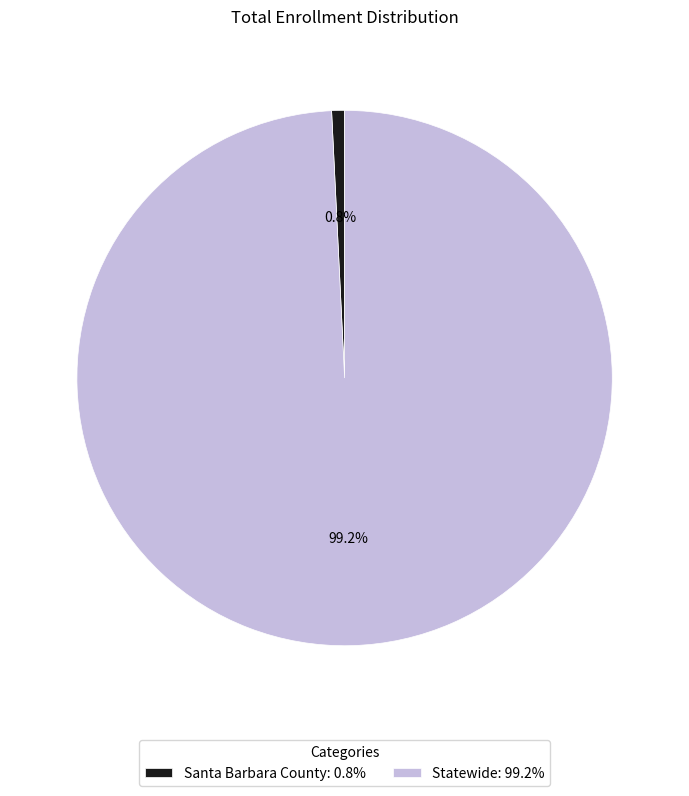

Which category has the biggest portion of the pie?

Statewide